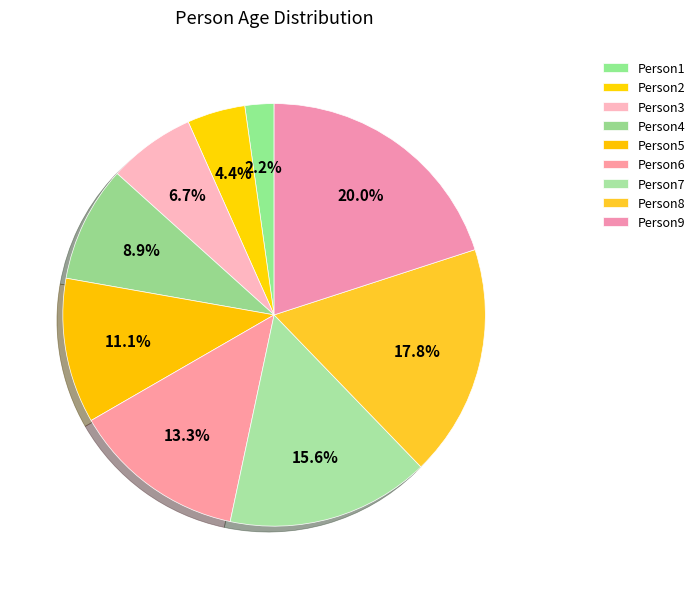

How many segments does this pie chart have?

9